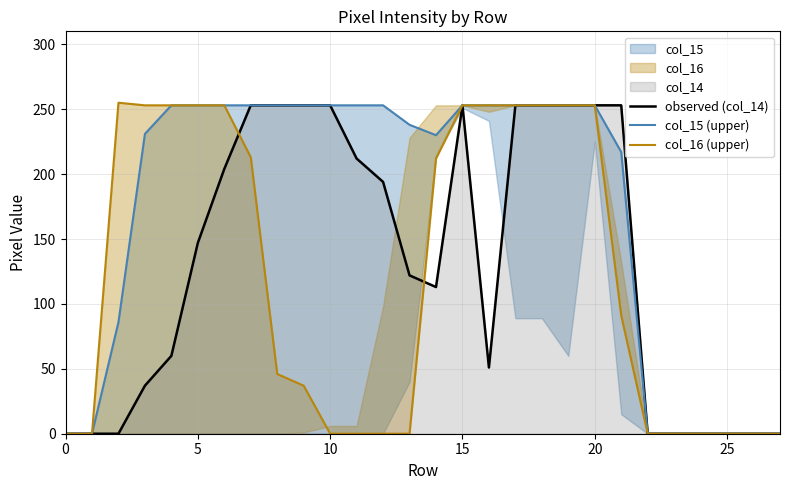

Does the chart display data point markers on the line(s)?

No